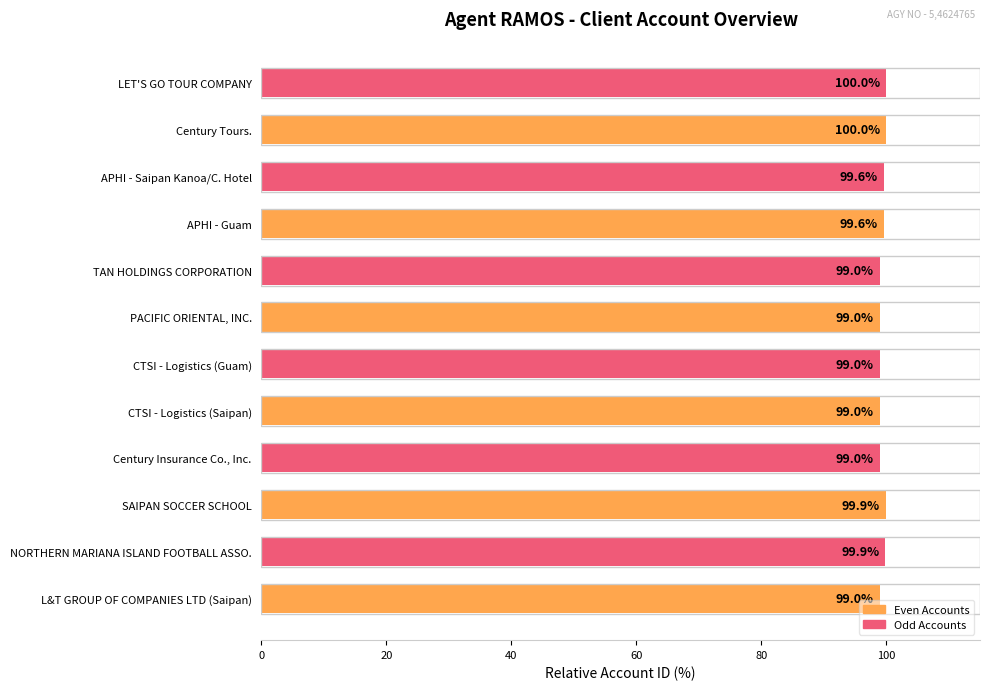

Approximately how many times larger is the value at L&T GROUP OF COMPANIES LTD (Saipan) compared to LET'S GO TOUR COMPANY?

1.0